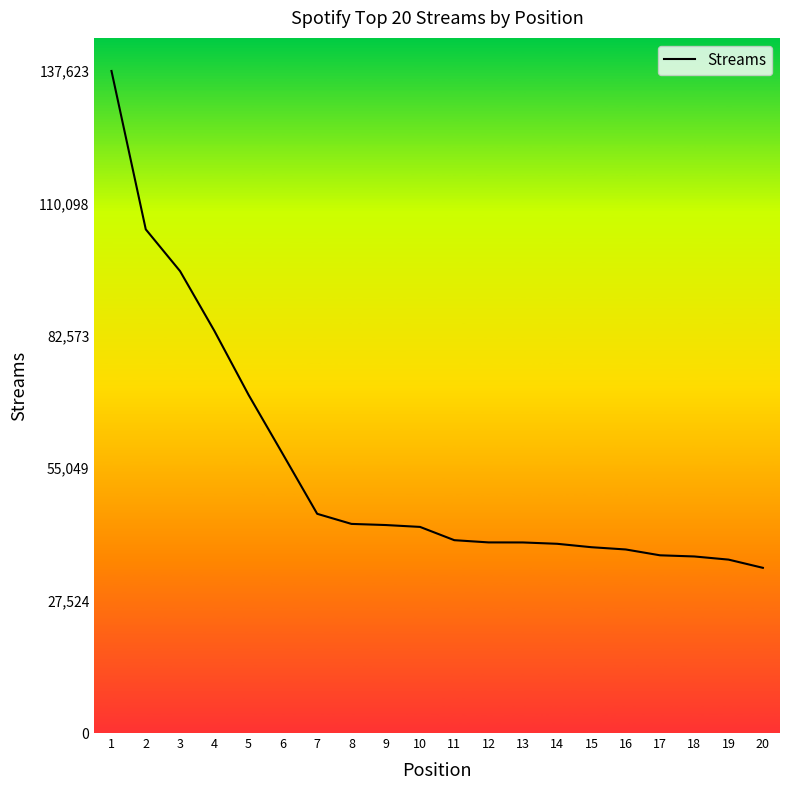

Is it true that the value at 14 is 39338?

True